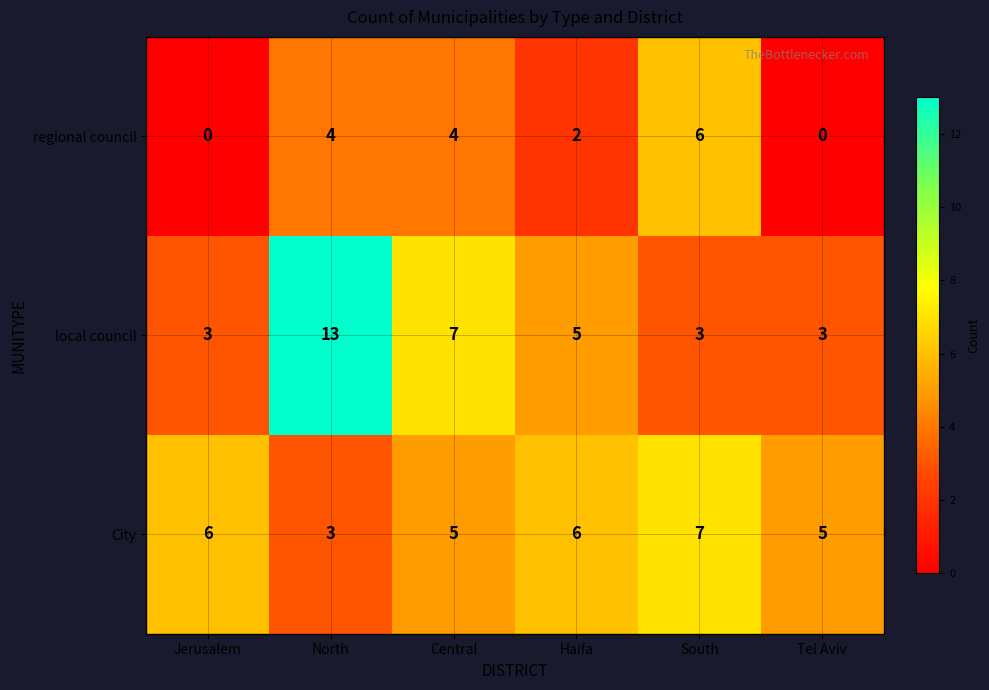

The local council series shows 3 at Tel Aviv. True or false?

True